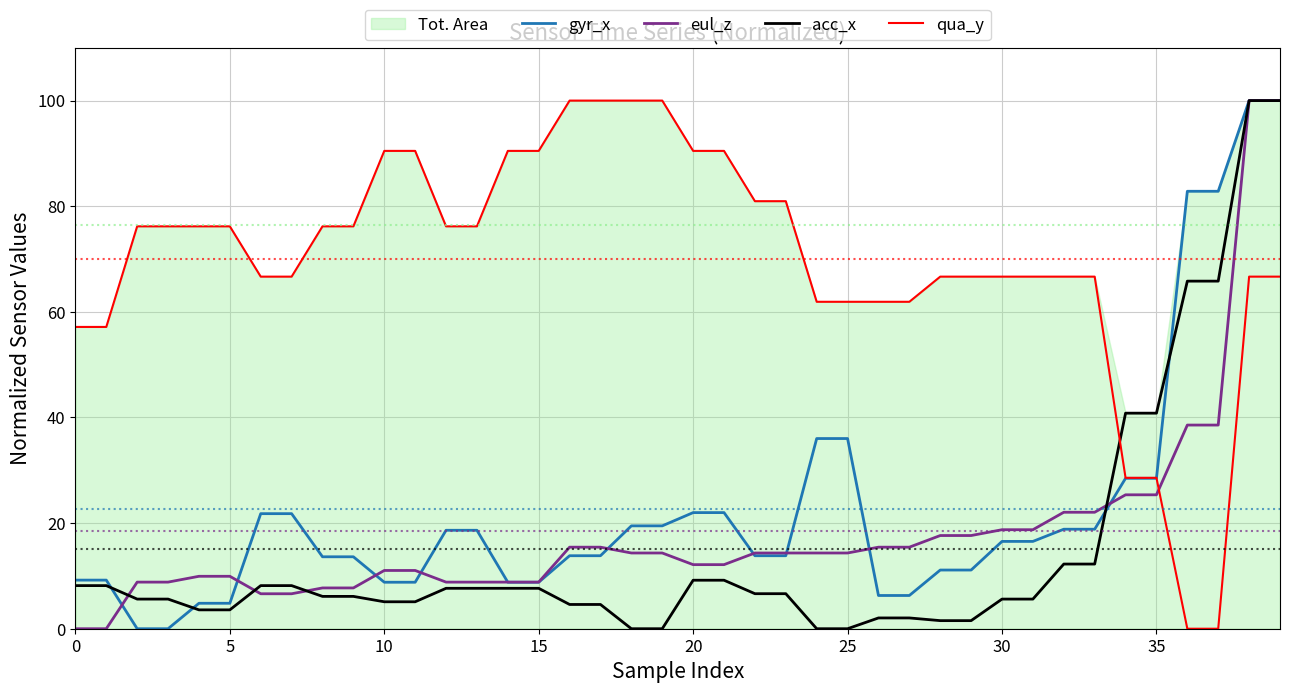

Does the chart have visible grid lines?

Yes